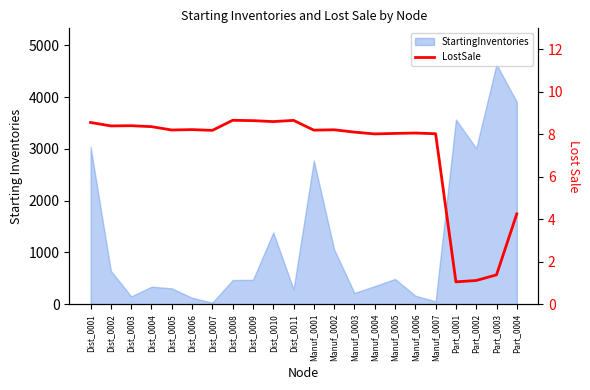

Where does the data first go above 8?

Dist_0001